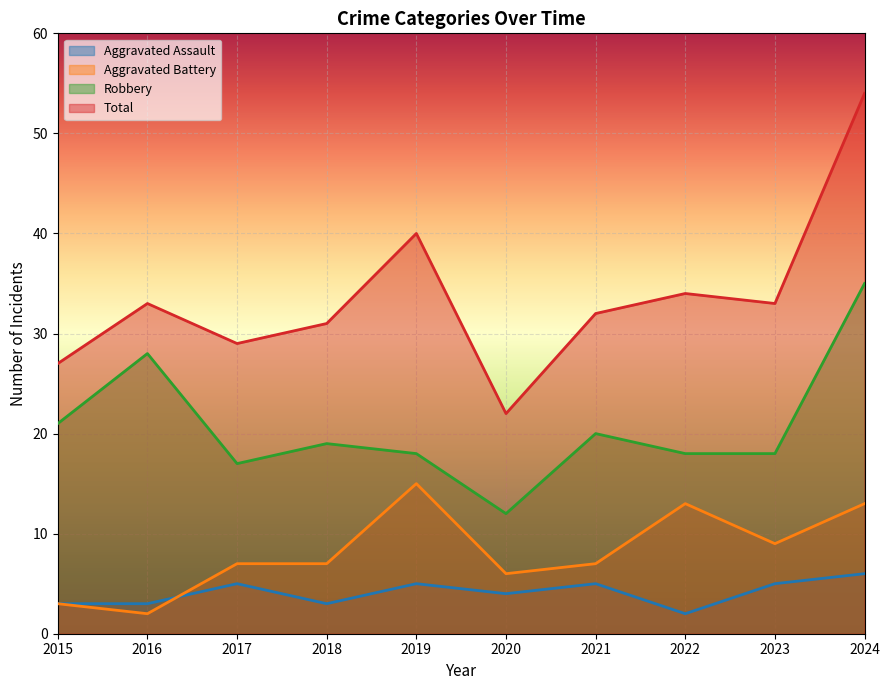

What are all the series names shown in the legend?

Aggravated Assault, Aggravated Battery, Robbery, Total